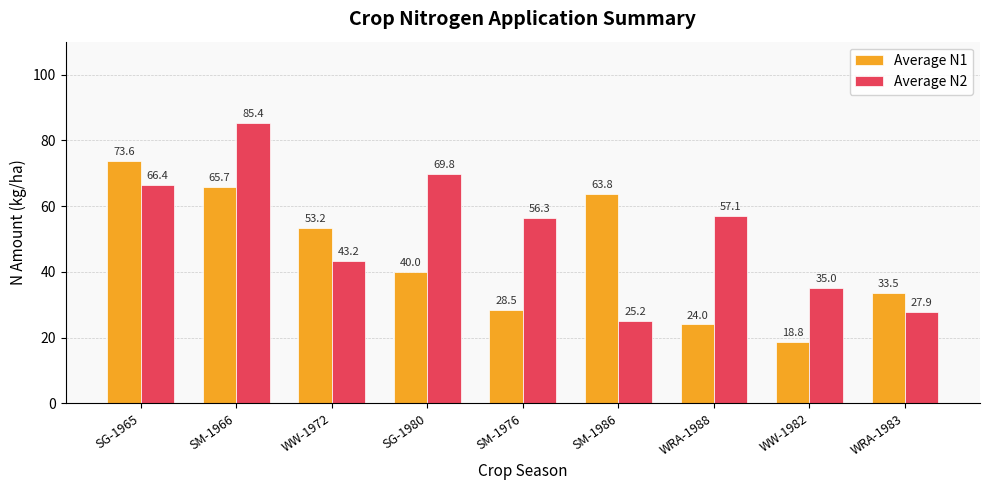

Which series has the largest total across all categories?

Average N2